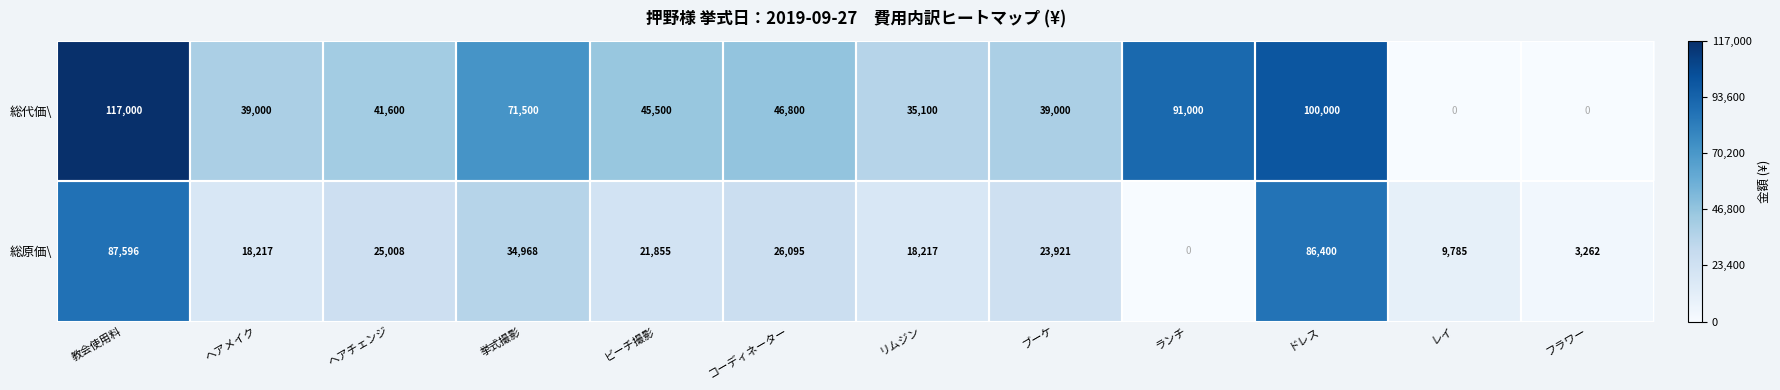

Where is 総代価\ nearest to the value 58500?

コーディネーター